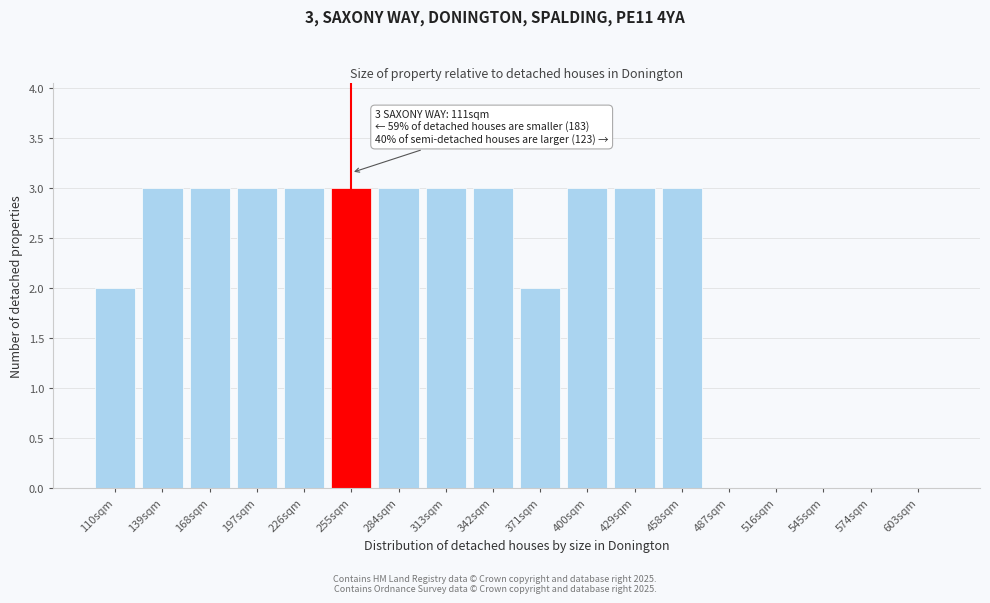

Reading left to right, what are all the values shown in this chart?

110sqm=2	139sqm=3	168sqm=3	197sqm=3	226sqm=3	255sqm=3	284sqm=3	313sqm=3	342sqm=3	371sqm=2	400sqm=3	429sqm=3	458sqm=3	487sqm=0	516sqm=0	545sqm=0	574sqm=0	603sqm=0